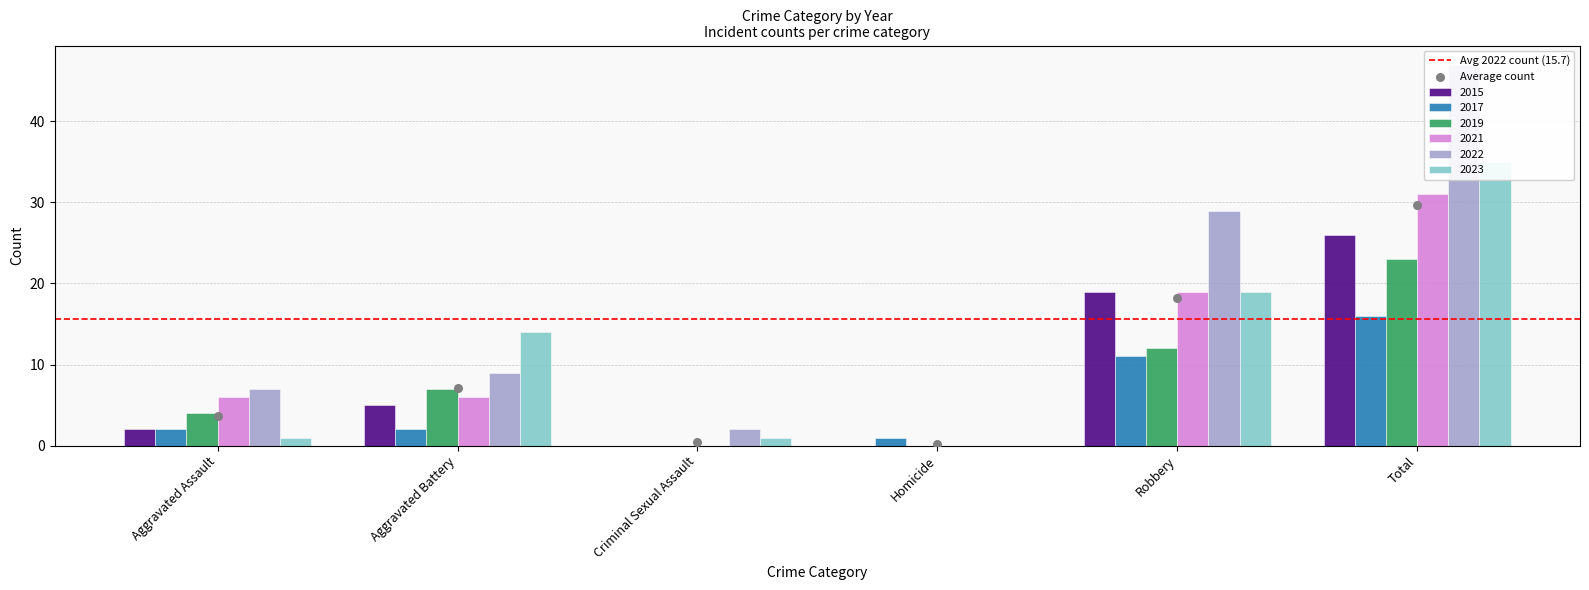

Is the value of 2019 at Homicide greater than the value of 2015 at Total?

No